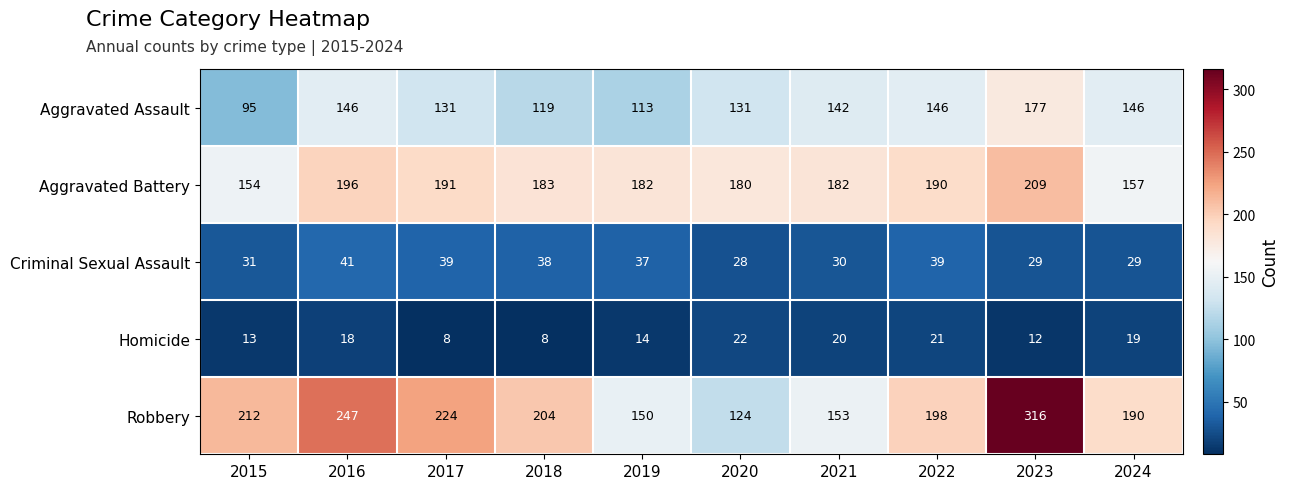

At which category is the sum across all series the highest?

2023